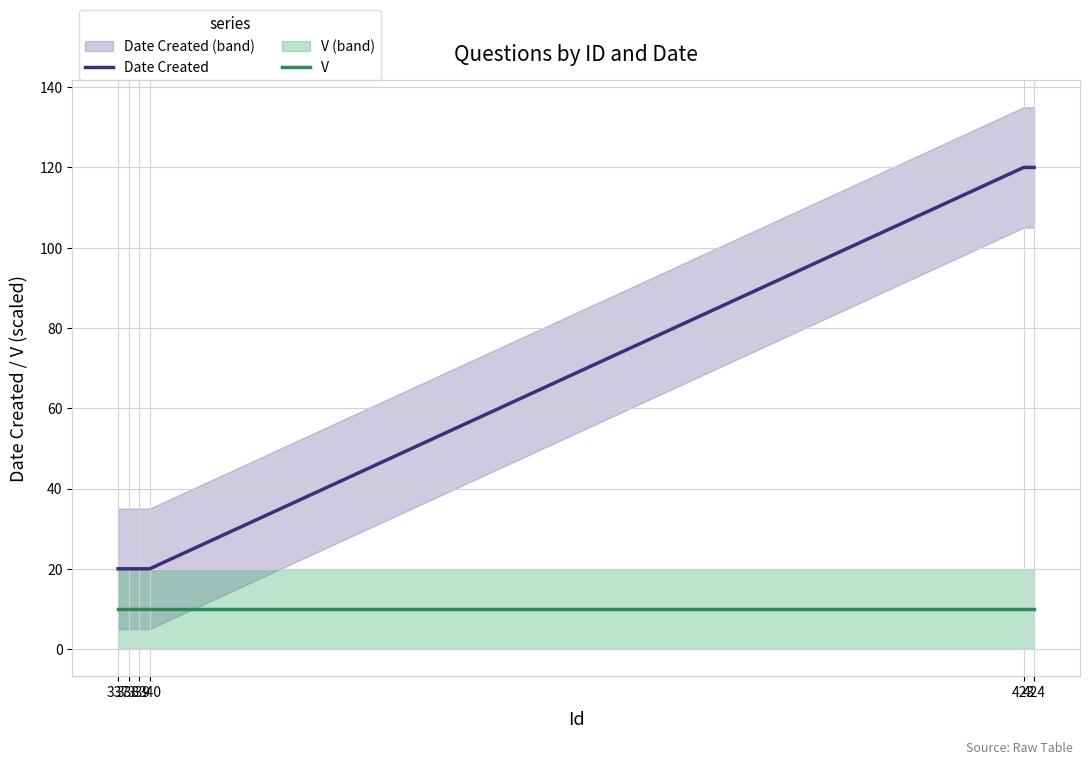

Is it true that Date Created equals 198 at 423?

False